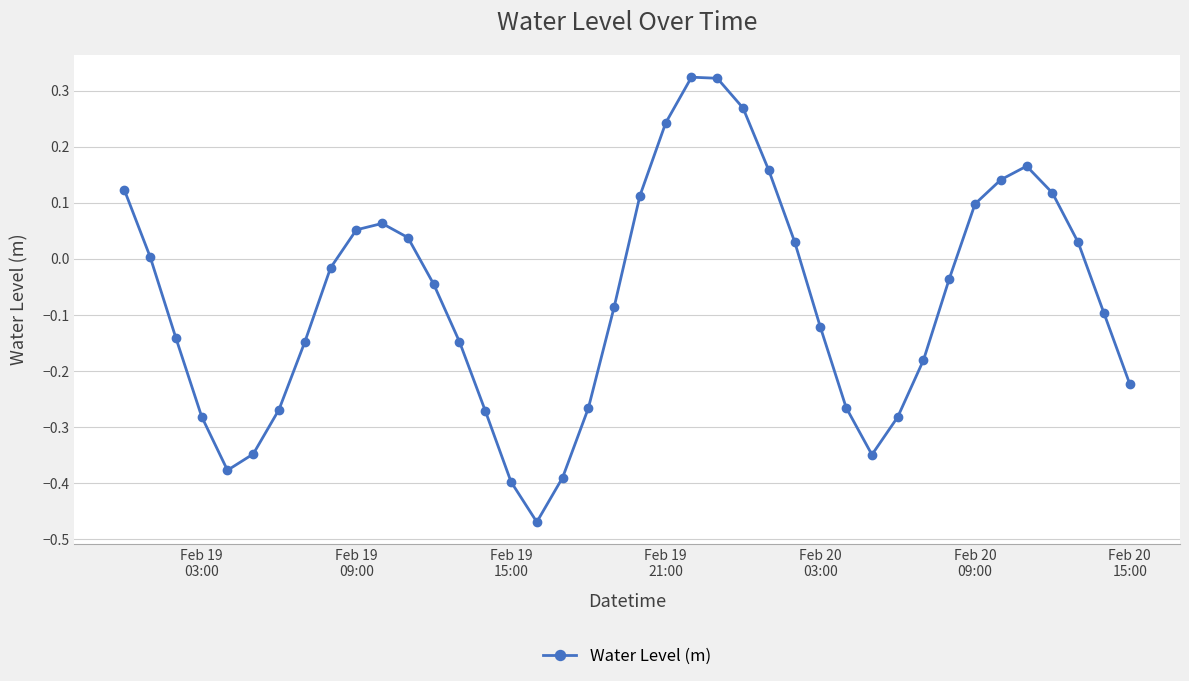

What is the sum of all values?

-2.9